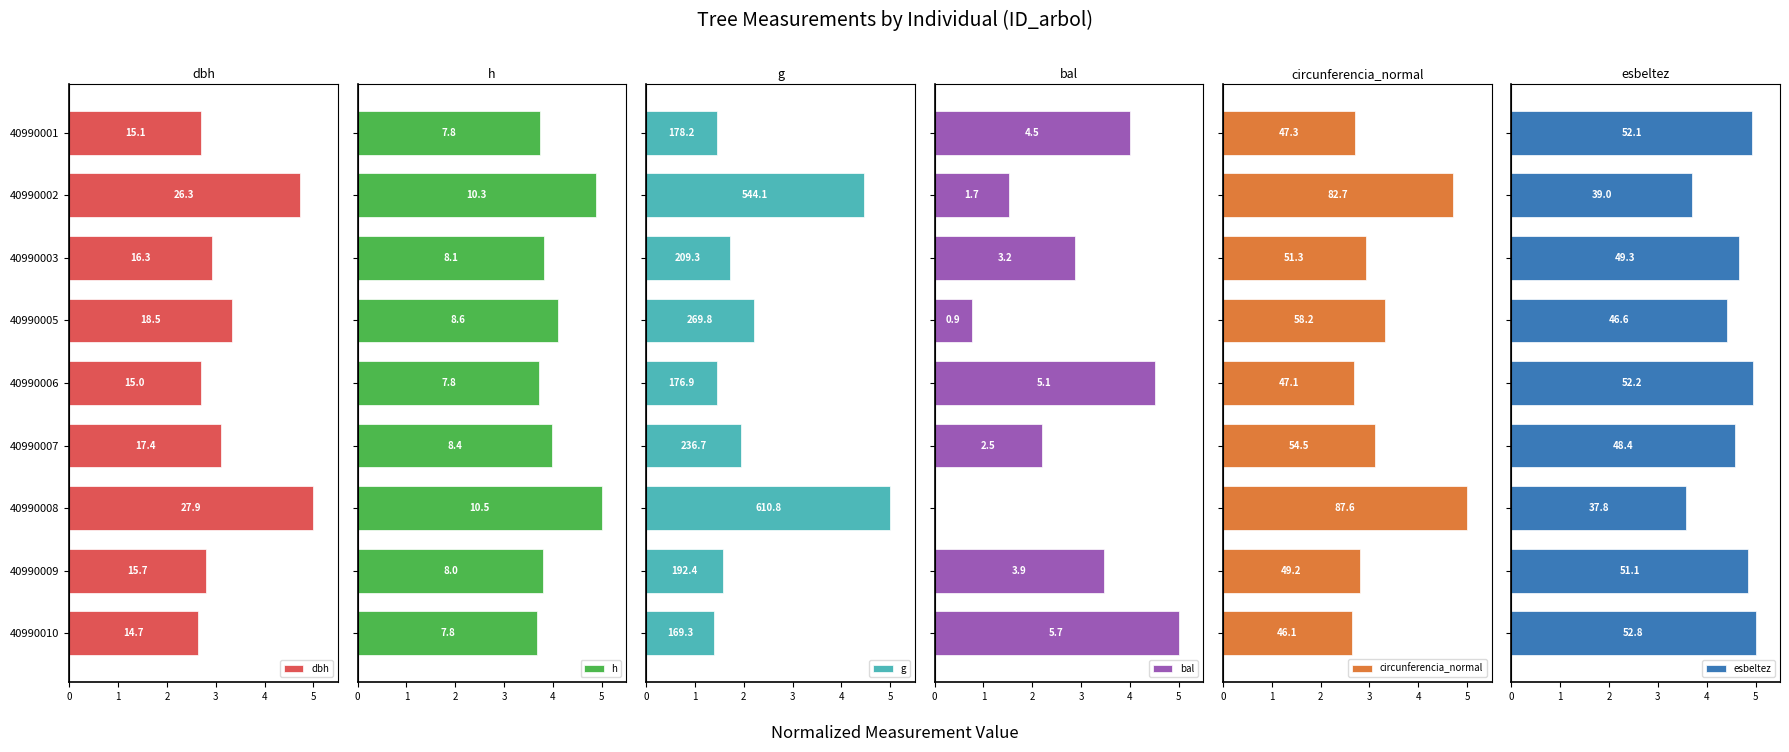

Between 40990003 and 40990010, which series saw the biggest shift?

bal